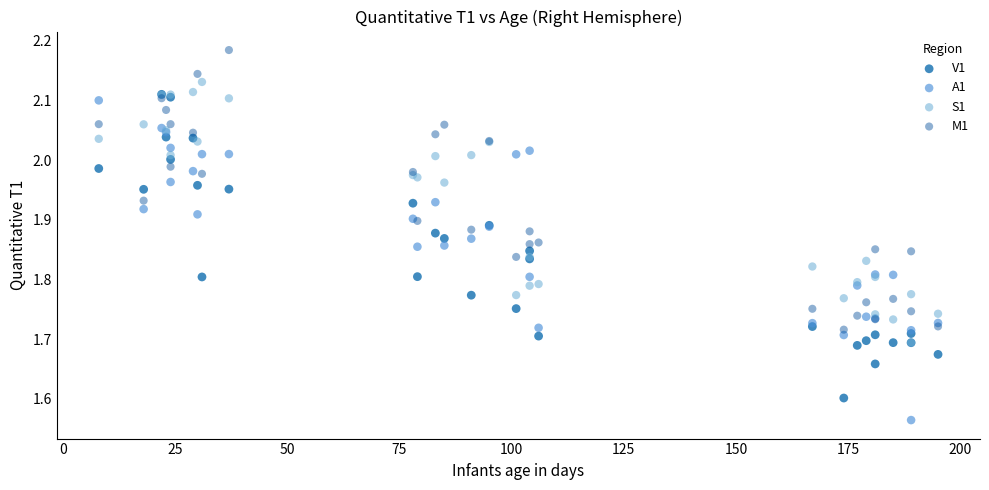

What are all the series names shown in the legend?

V1, A1, S1, M1